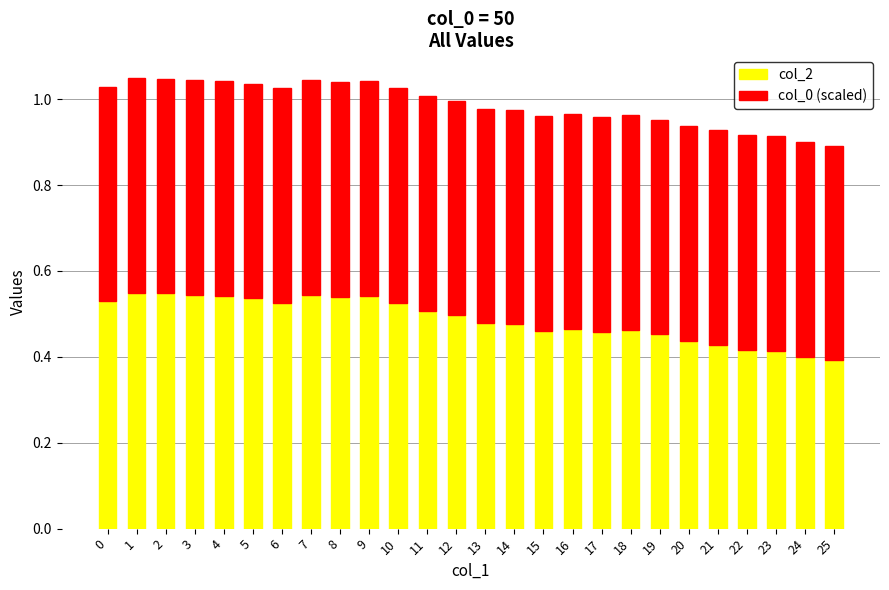

True or false: col_2 has a value of 0.7 at 20.

False